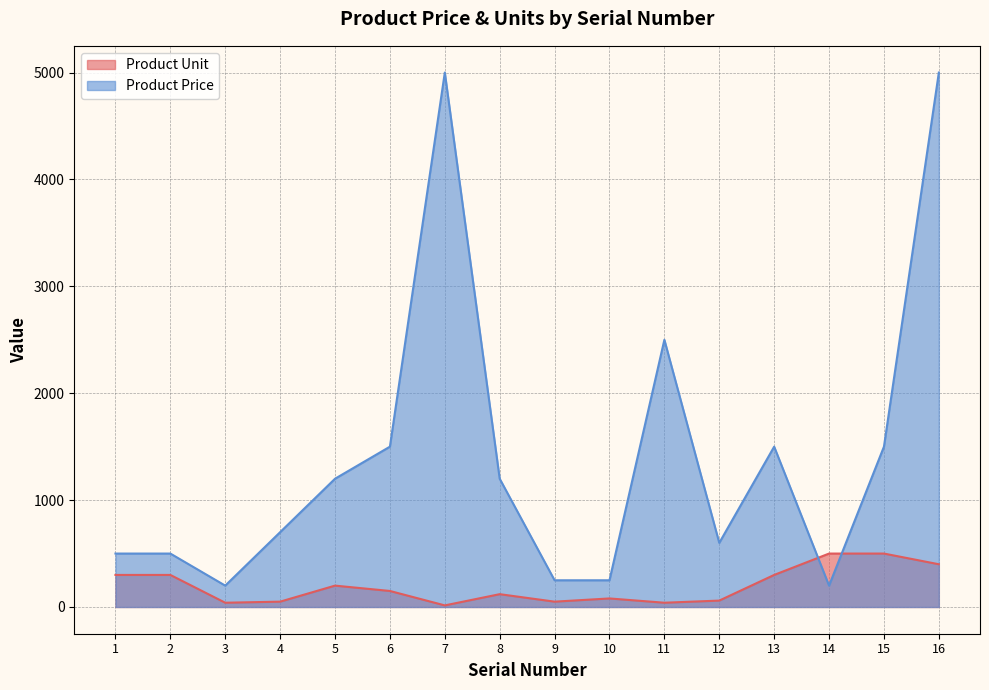

True or false: Product Unit has more than 0 interior local peaks.

True